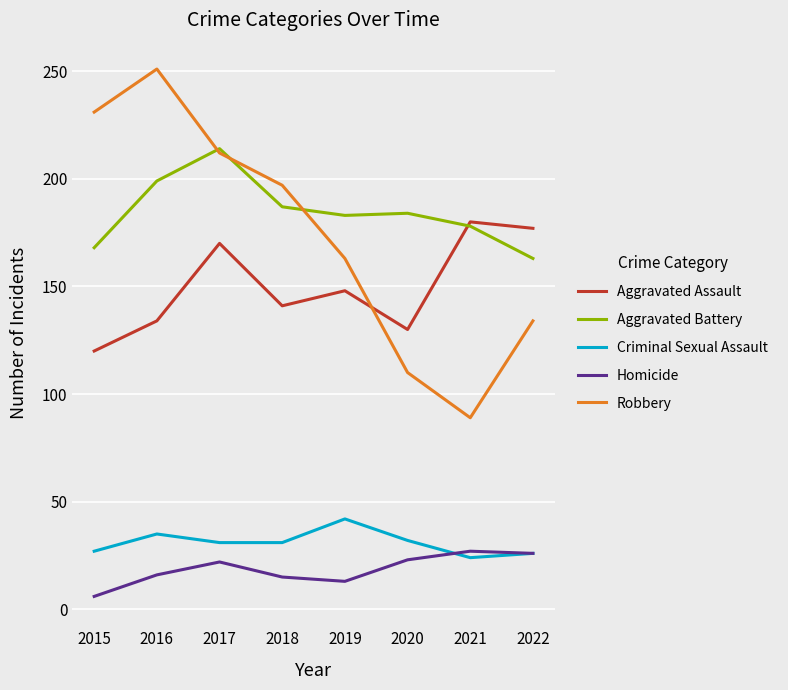

Which series has the largest range (max minus min)?

Robbery